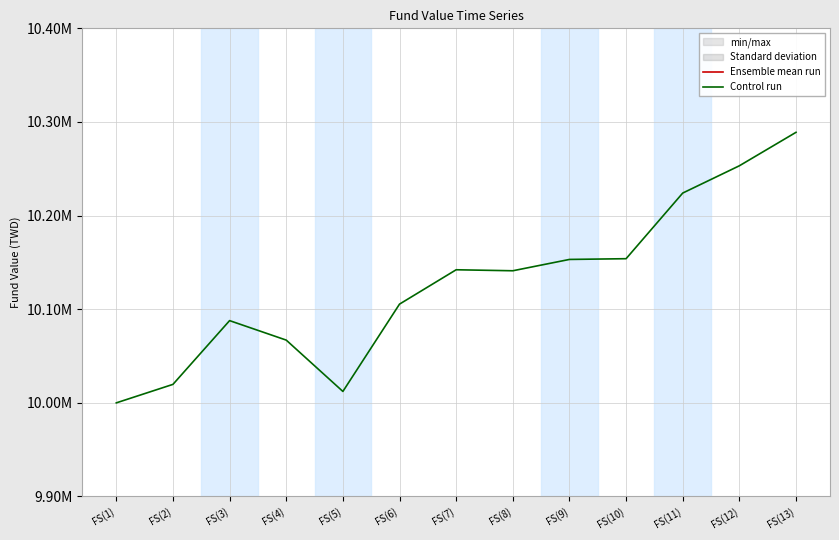

What are all the series names shown in the legend?

Ensemble mean run, Control run